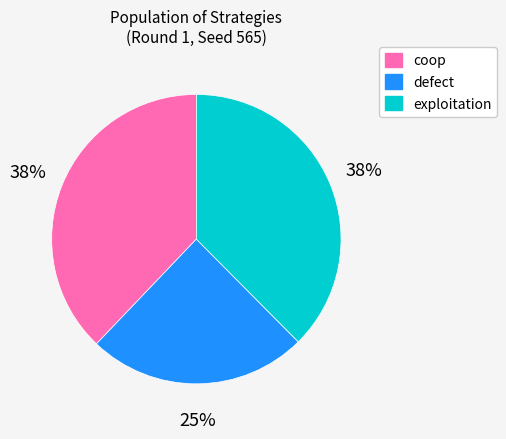

Approximately how many times larger is the value at coop compared to defect?

1.5